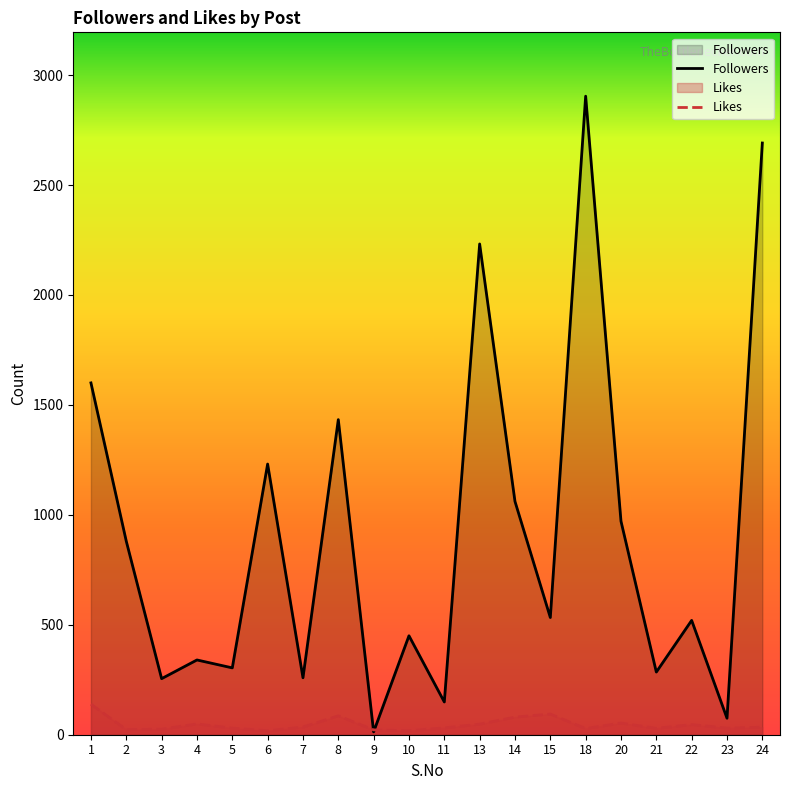

Reading left to right, list all the values displayed in this chart.

Followers: 1=1600	2=880	3=255	4=340	5=304	6=1231	7=259	8=1433	9=13	10=450	11=149	13=2232	14=1061	15=533	18=2904	20=971	21=285	22=520	23=75	24=2691
Likes: 1=139	2=23	3=25	4=49	5=30	6=18	7=35	8=86	9=22	10=18	11=31	13=48	14=80	15=94	18=28	20=53	21=29	22=46	23=30	24=34